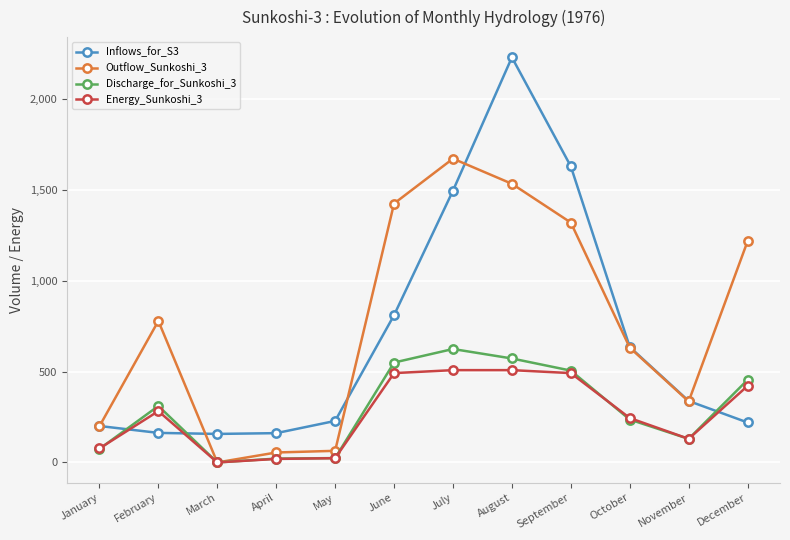

Where is the first local maximum for Outflow_Sunkoshi_3?

February